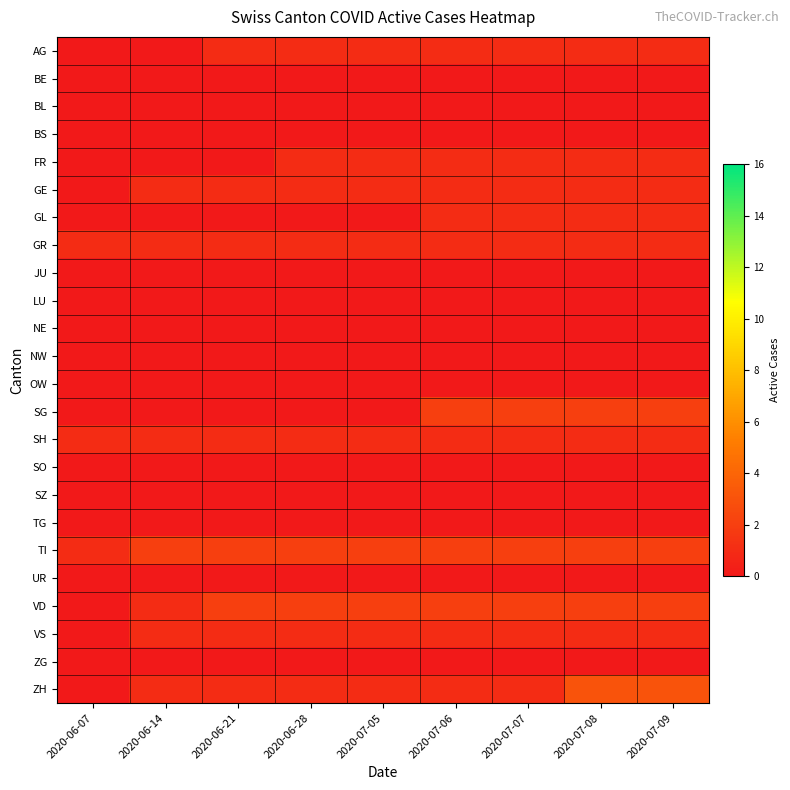

What is the total value across all series at 2020-07-08?

16